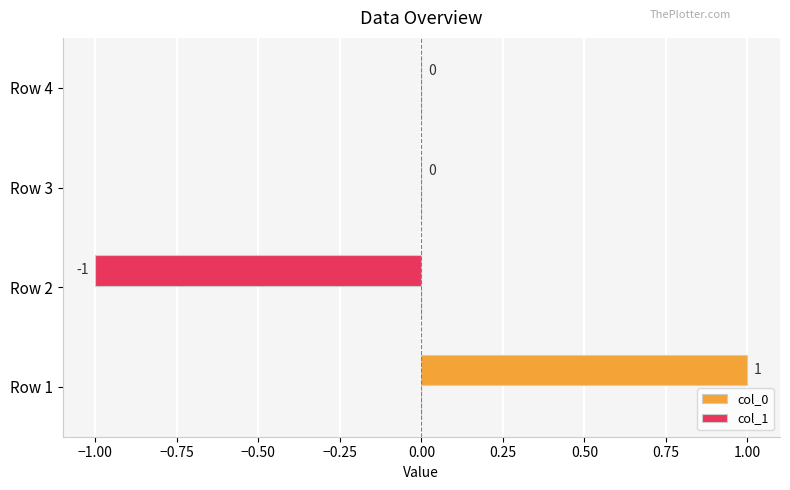

Reading bottom to top, extract all data points from this chart.

Row 1=1	Row 2=-1	Row 3=0	Row 4=0